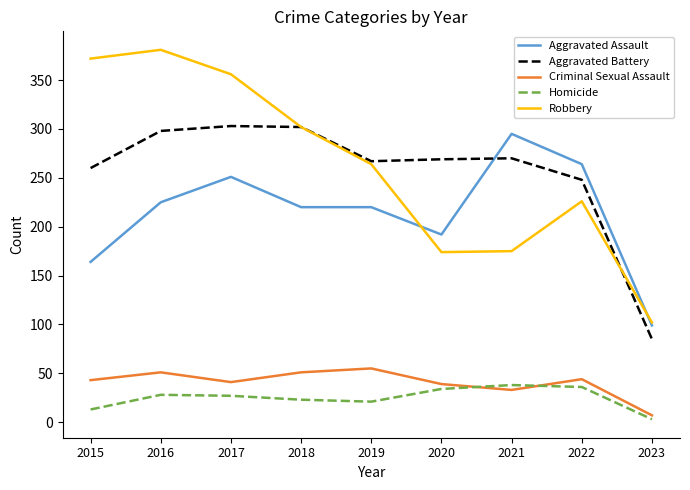

Which series has the largest range (max minus min)?

Robbery